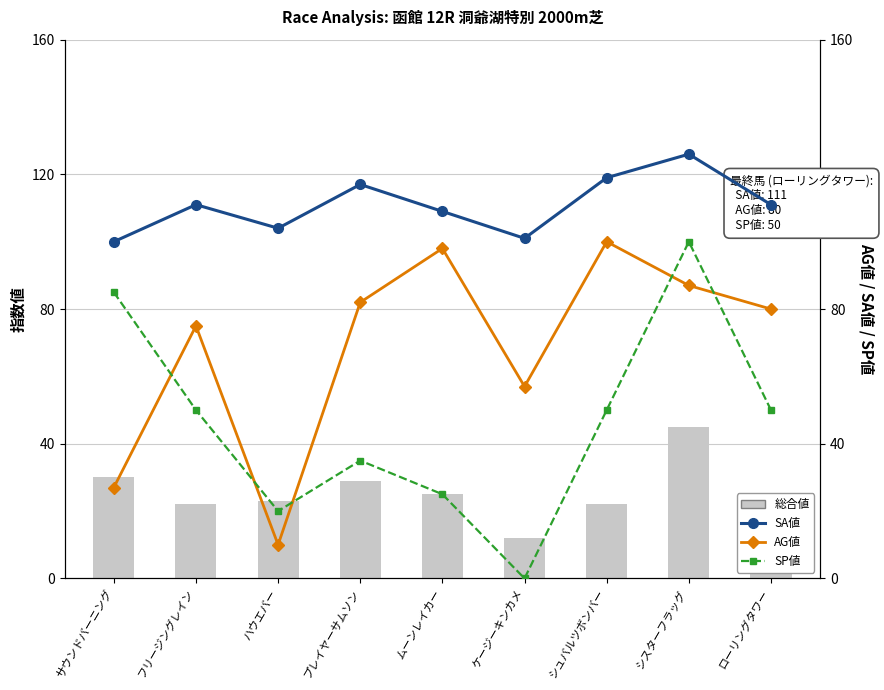

Does the chart contain stacked bars?

No